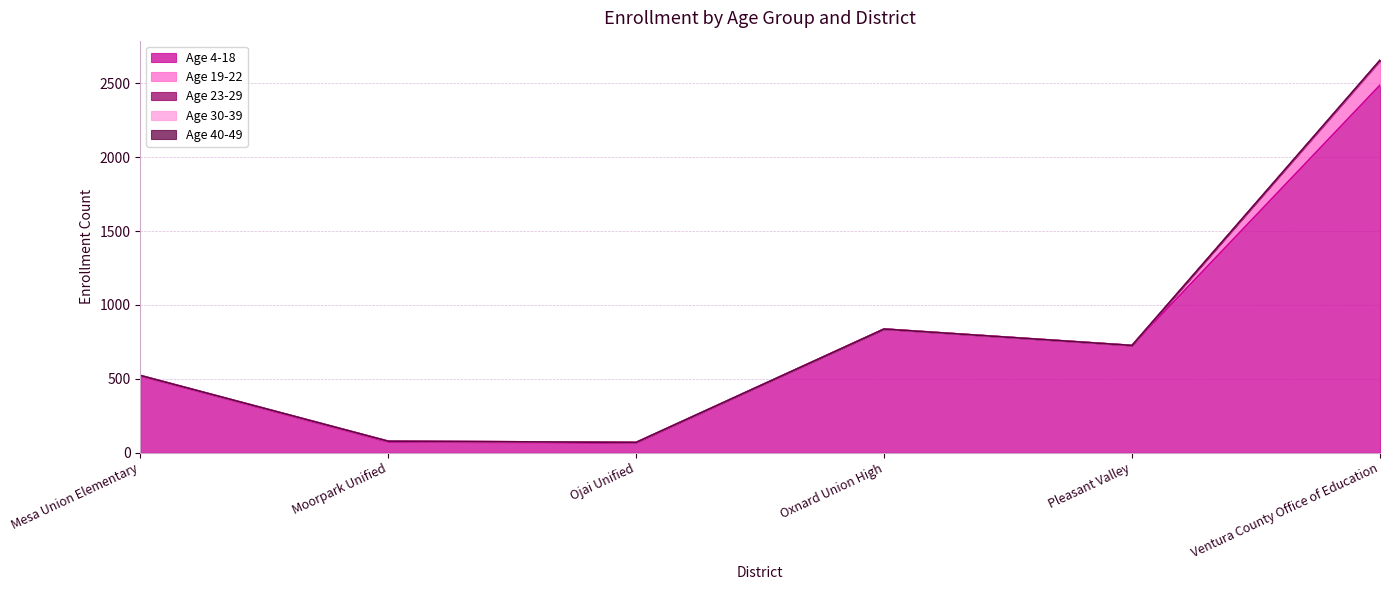

Between Moorpark Unified and Pleasant Valley, which series saw the biggest shift?

Age 4-18